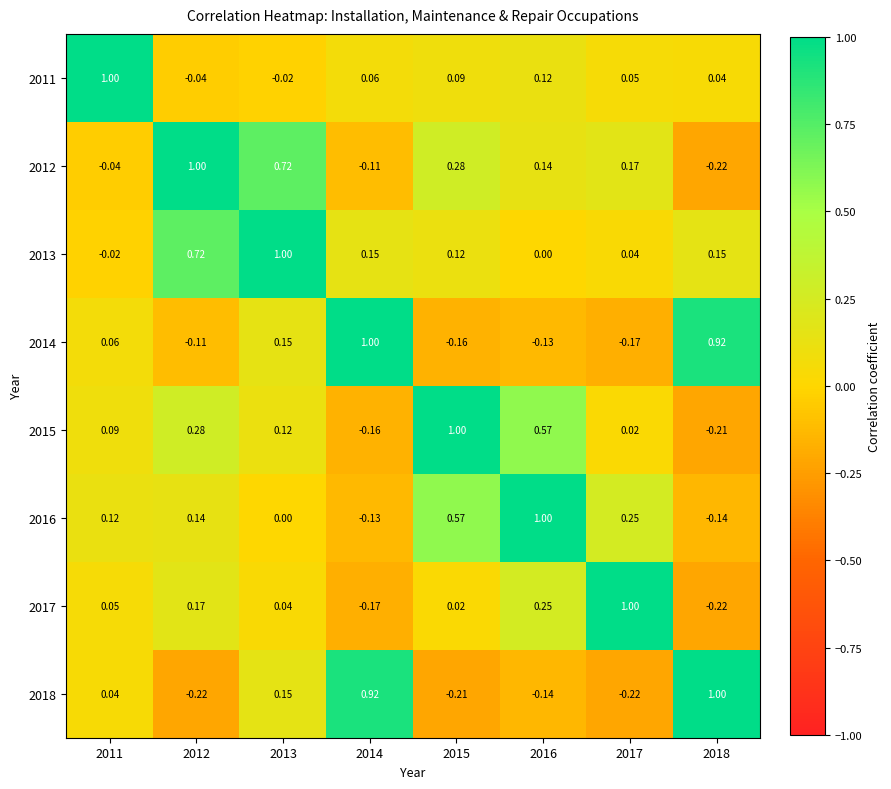

How many series are shown in this chart?

8